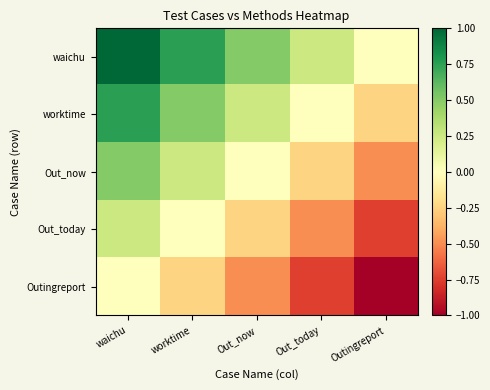

Which series has the largest total across all categories?

waichu